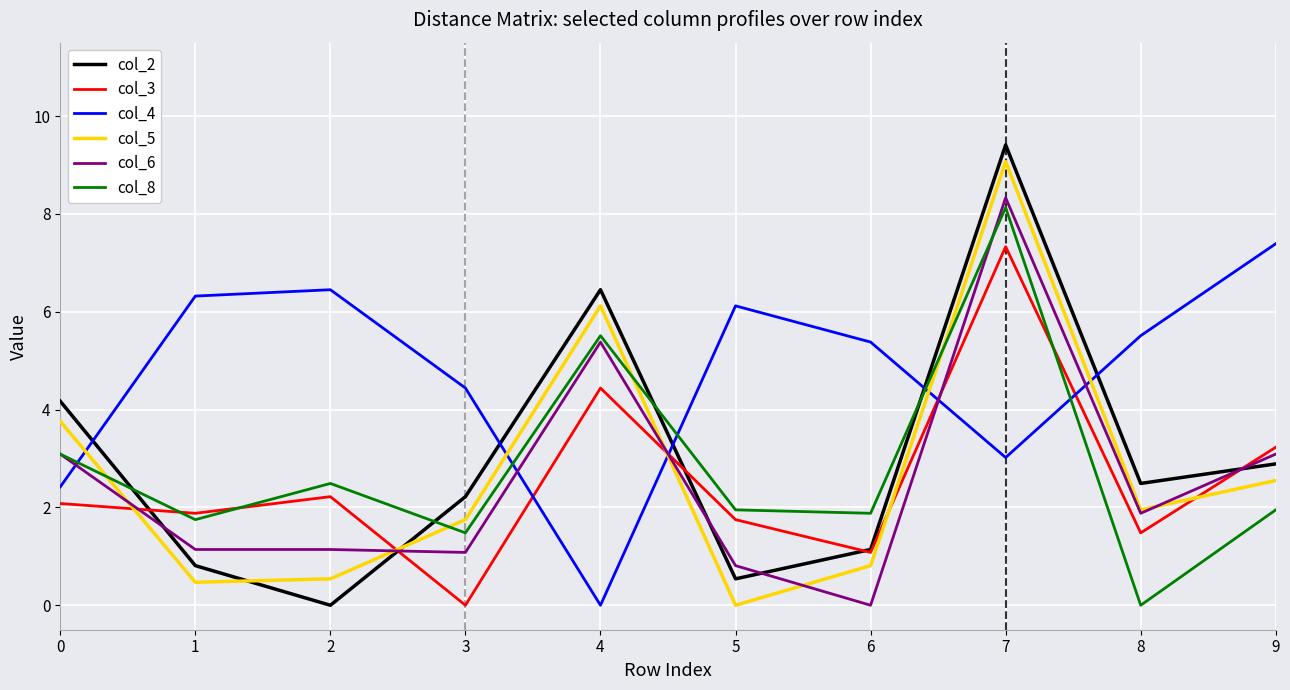

In col_8, how many points are higher than both neighbors (excluding endpoints)?

3